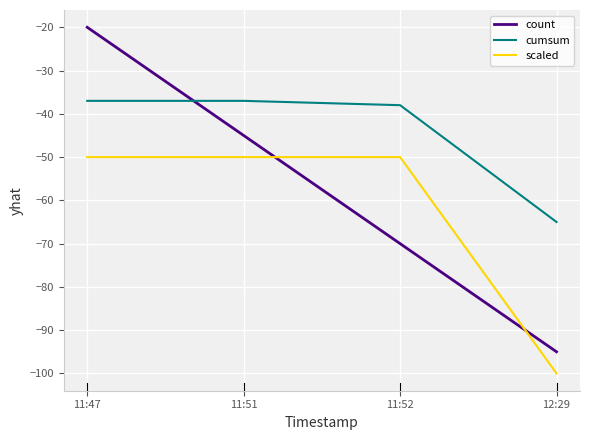

True or false: scaled has a value of -50 at 11:47.

True